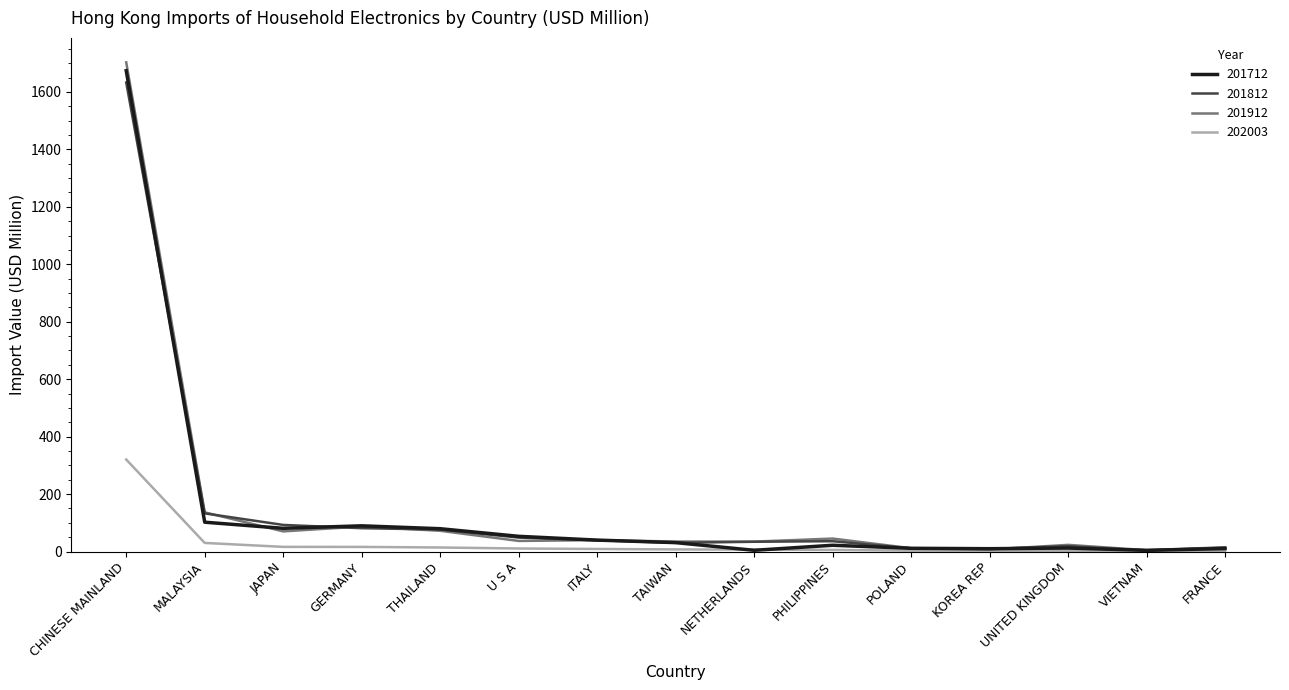

At which label is 201912 closest to 853?

MALAYSIA